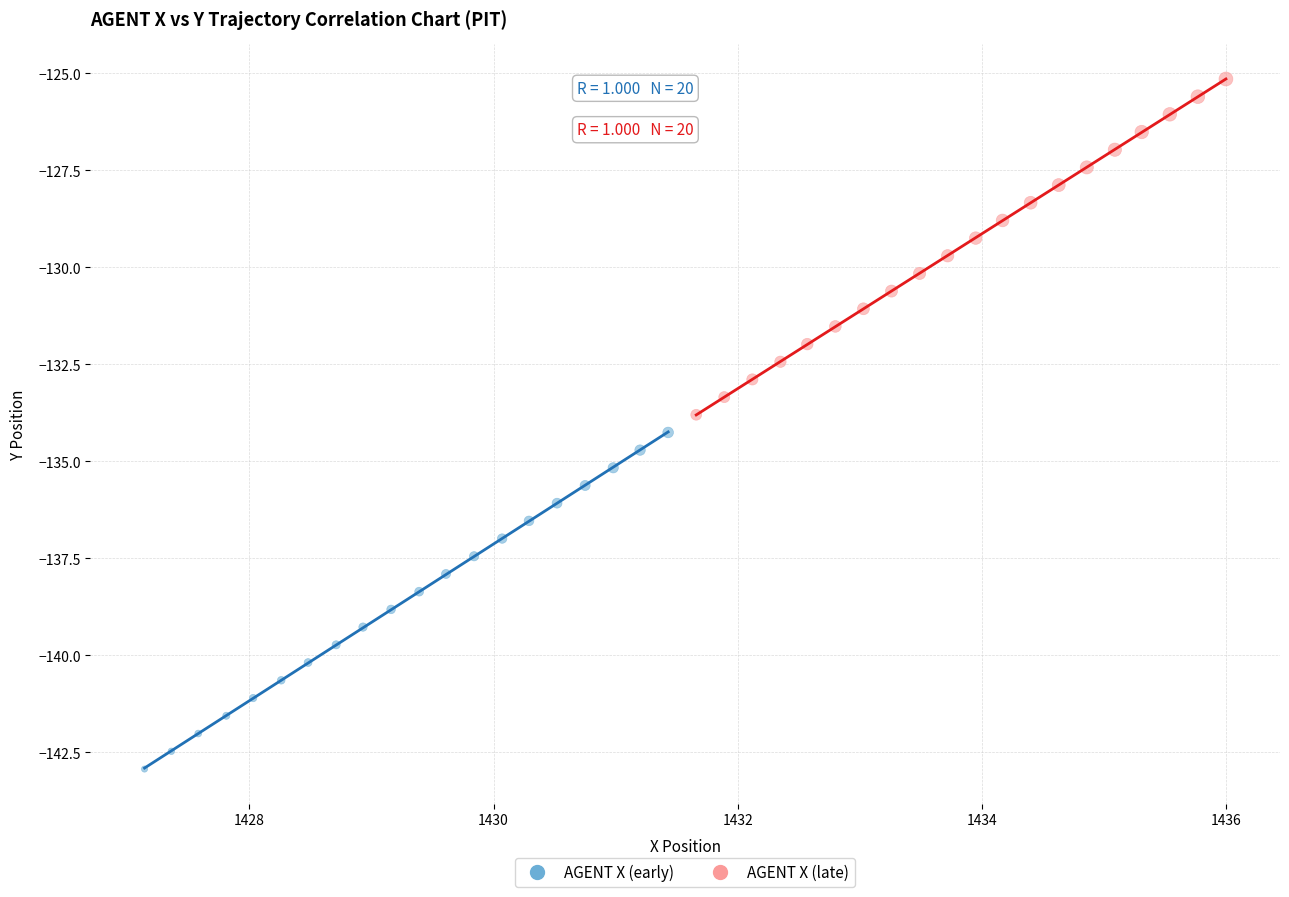

Which series reaches the maximum Y coordinate?

AGENT X (late)